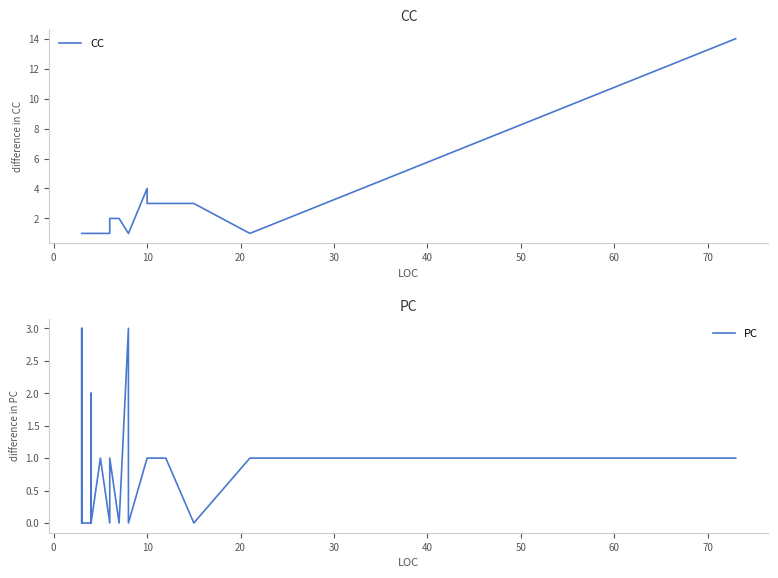

The value of CC at 18 is 0. True or false?

False